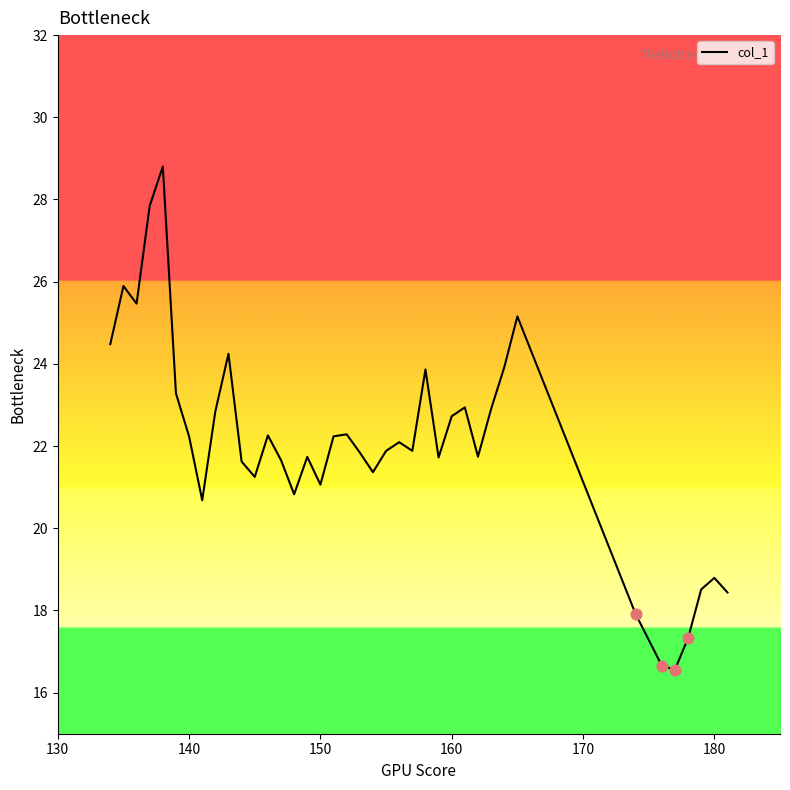

What is the greatest value displayed?

28.8